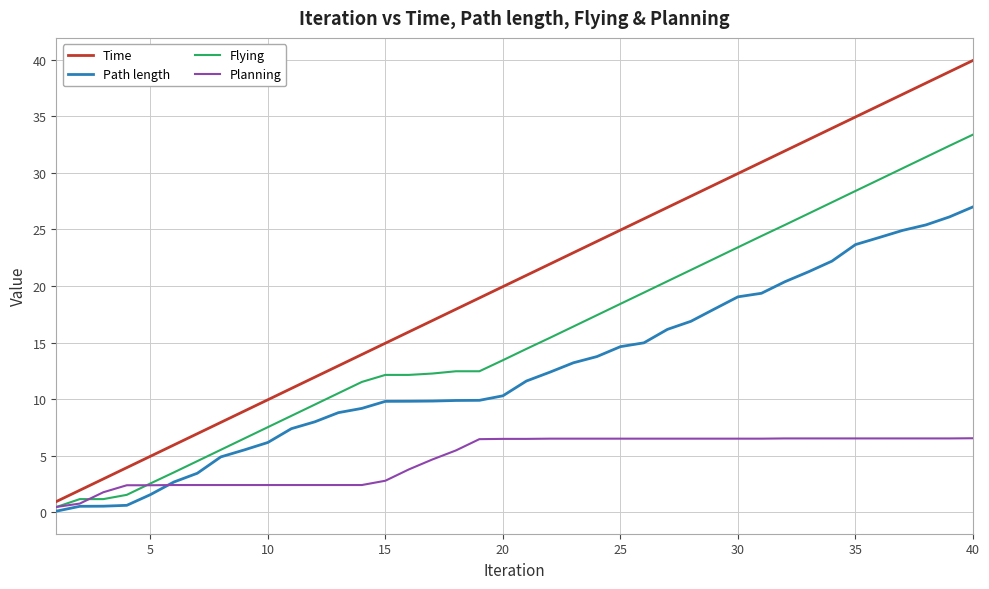

What is the difference between the maximum and minimum values in the Planning series?

6.1